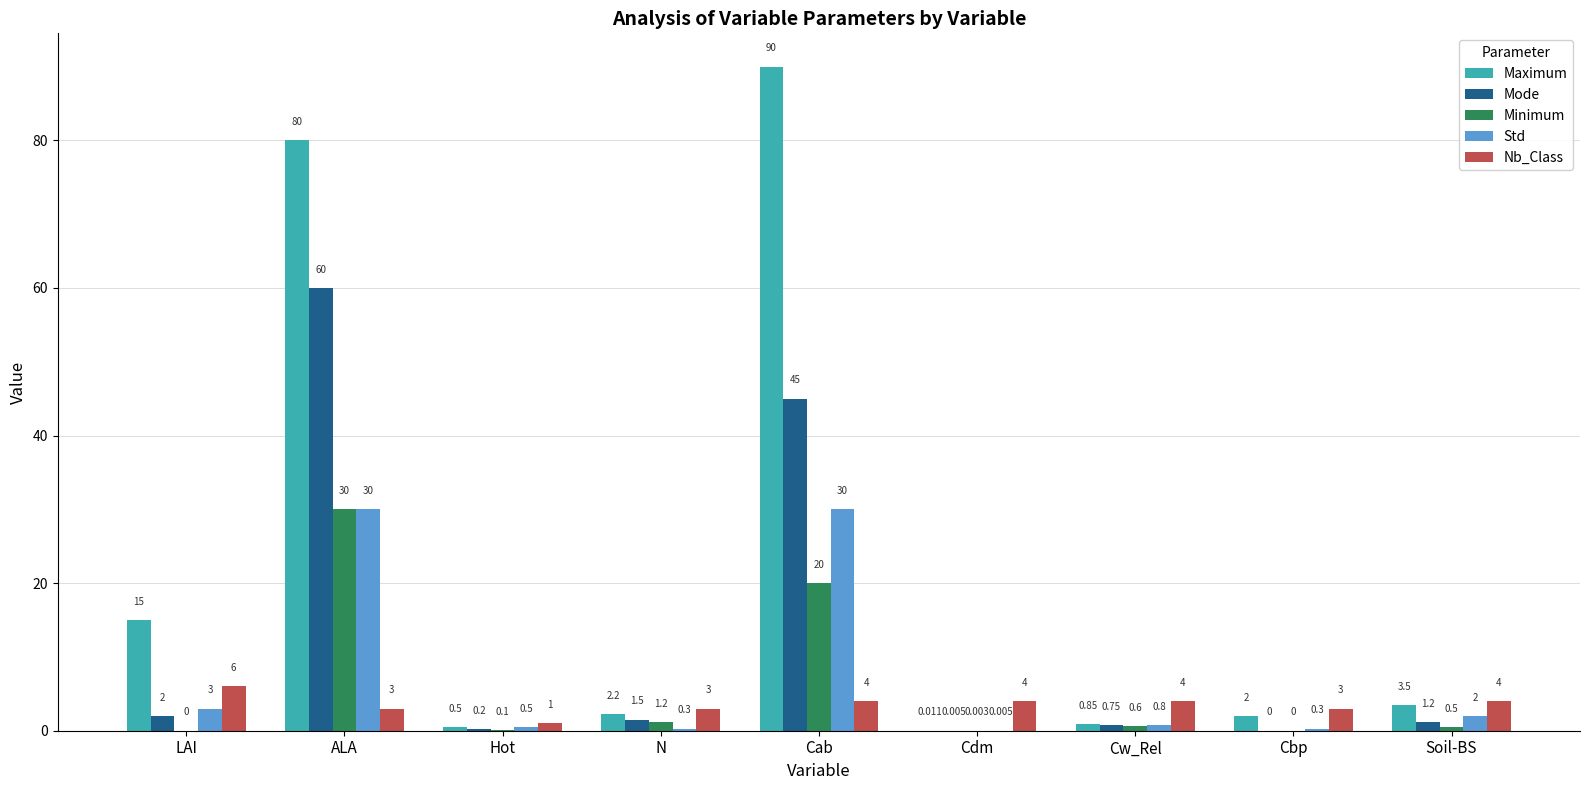

Between Hot and Cbp, which series saw the biggest shift?

Nb_Class